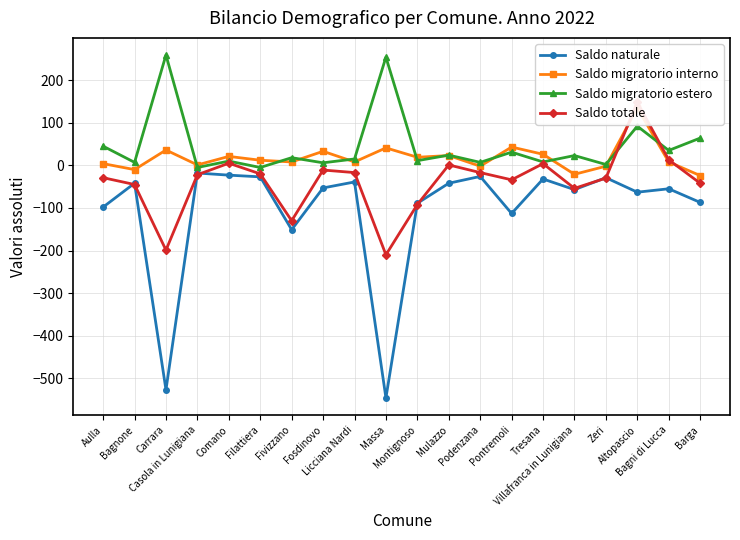

How many data points in Saldo totale are above -22?

9